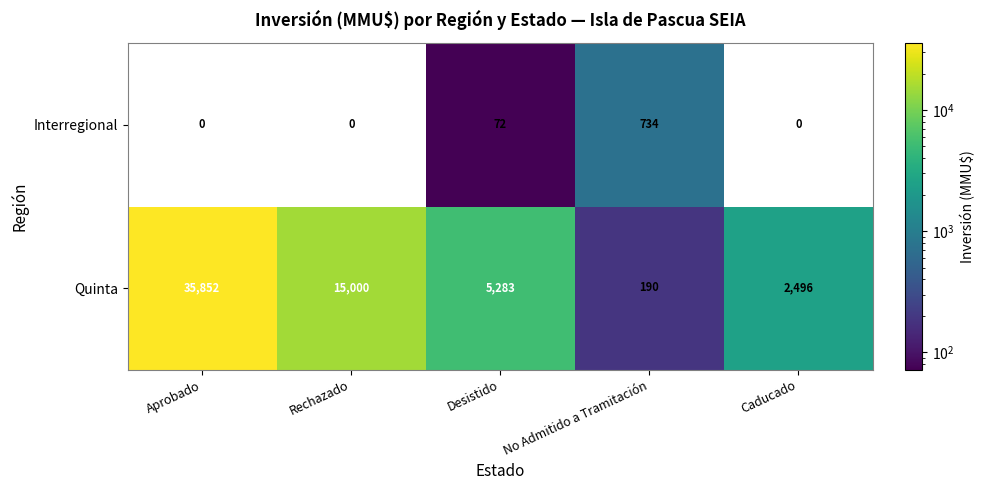

What is the total value across all series at Rechazado?

15000